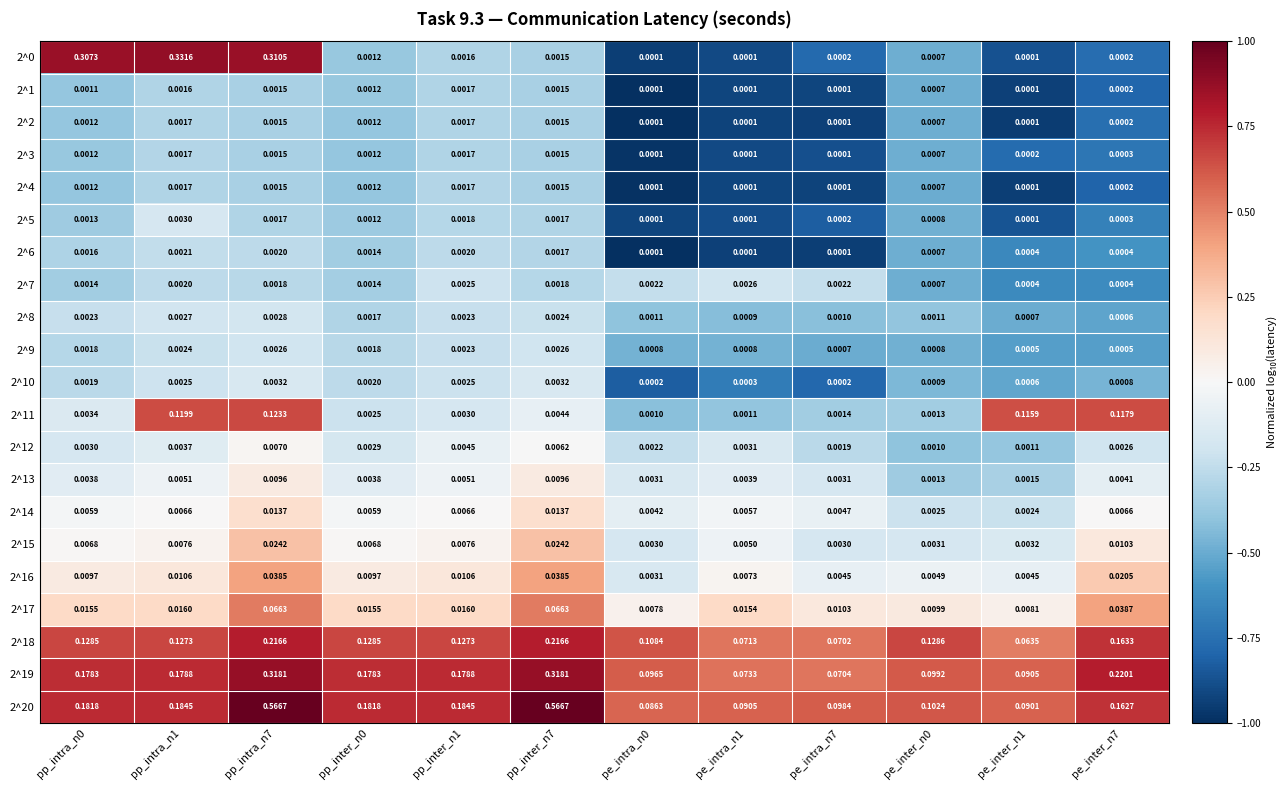

Count the number of categories in the chart.

12